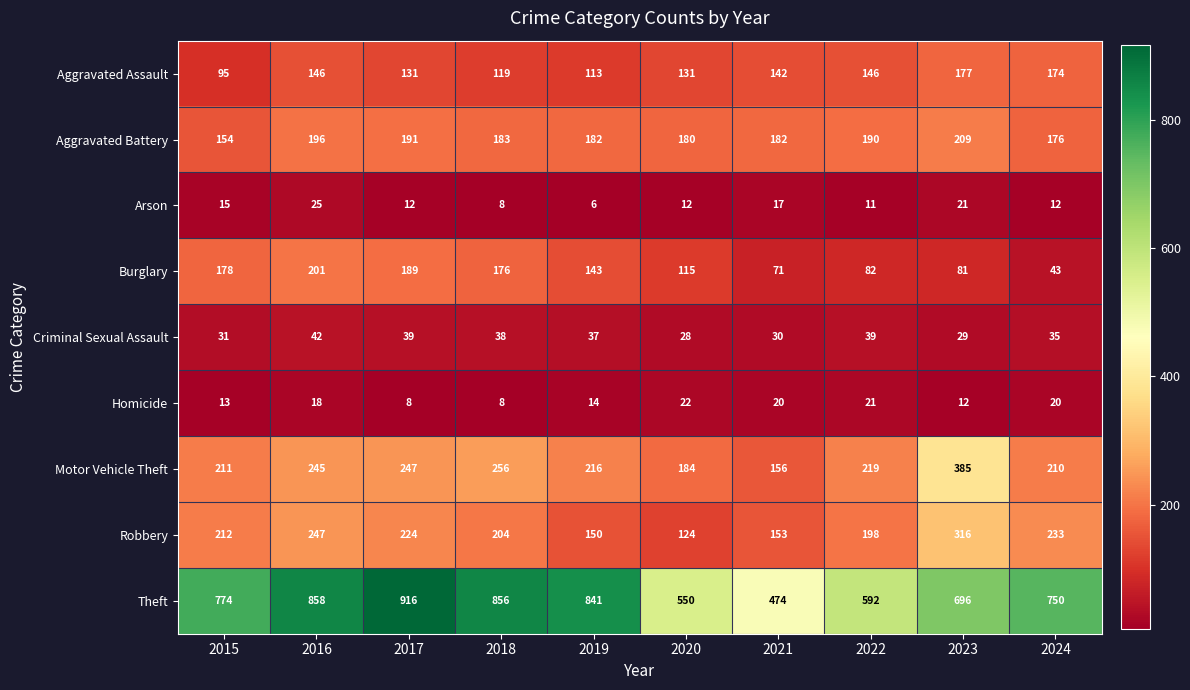

The value of Aggravated Assault at 2018 is 119. True or false?

True